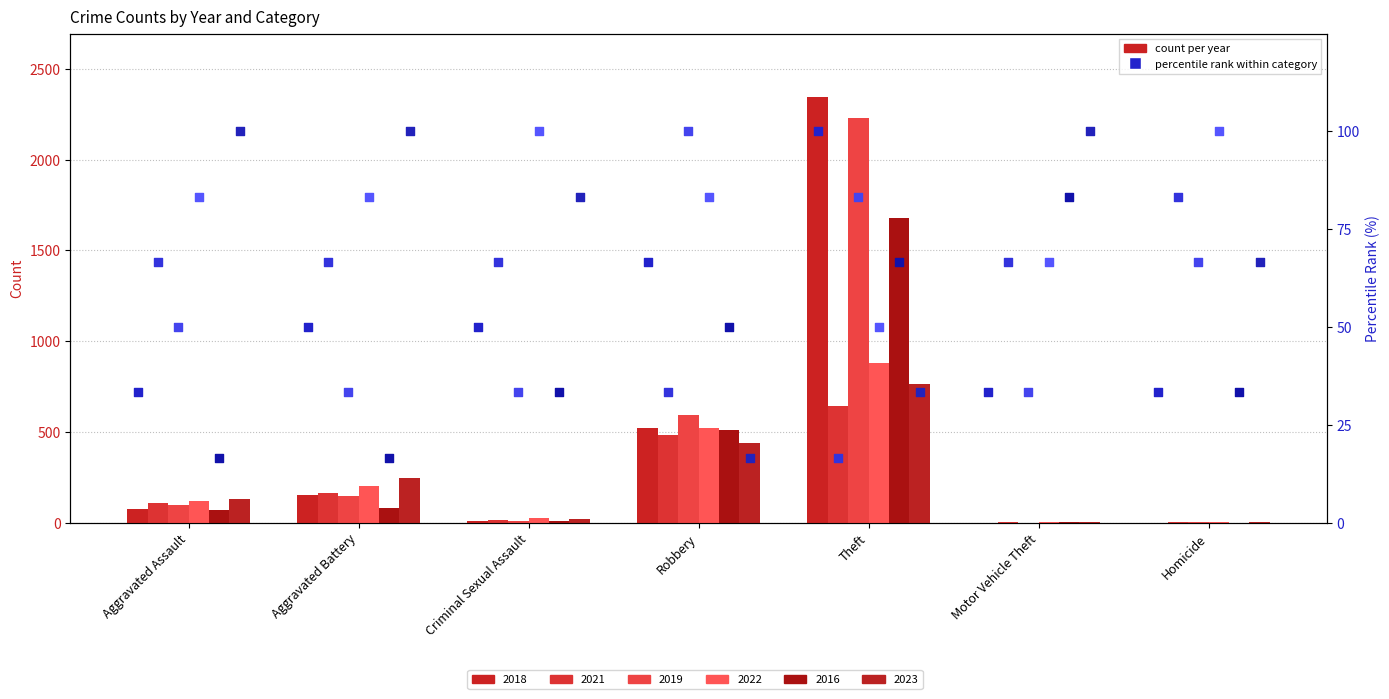

At which category is the sum across all series the highest?

Theft